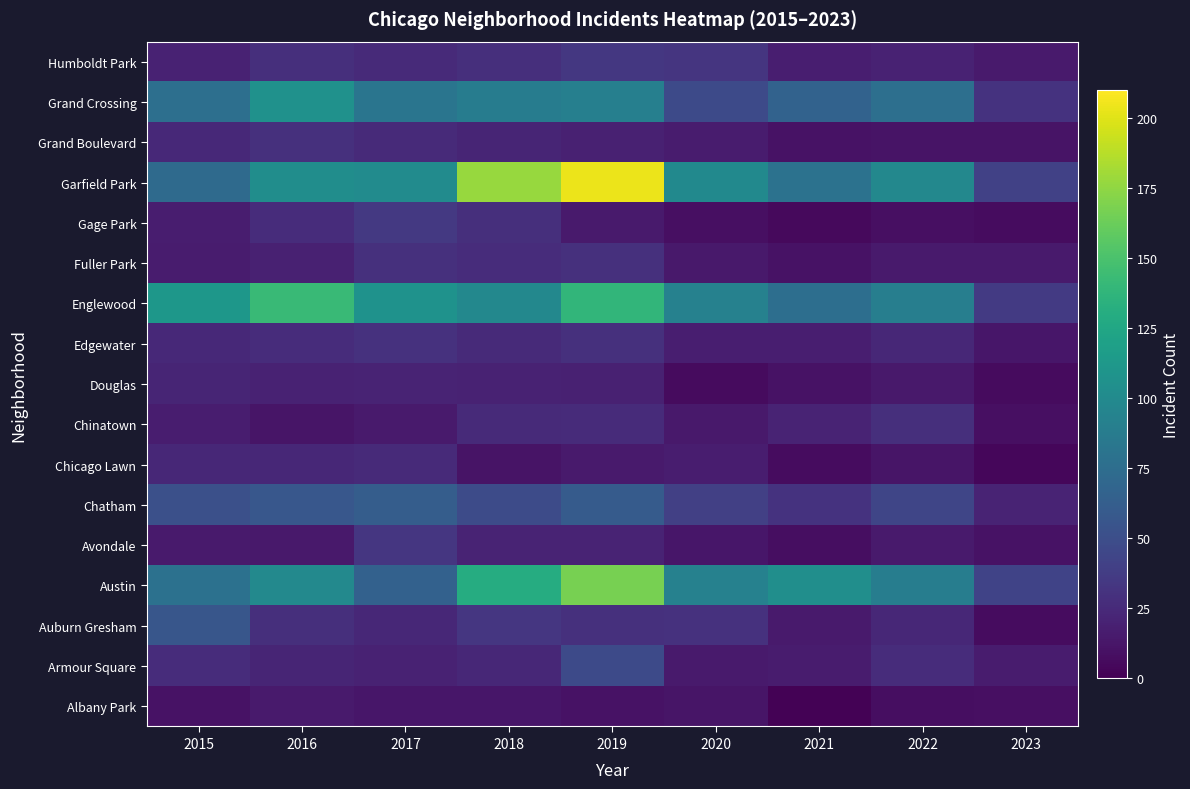

Which has a higher value, 2022 or 2019?

2019